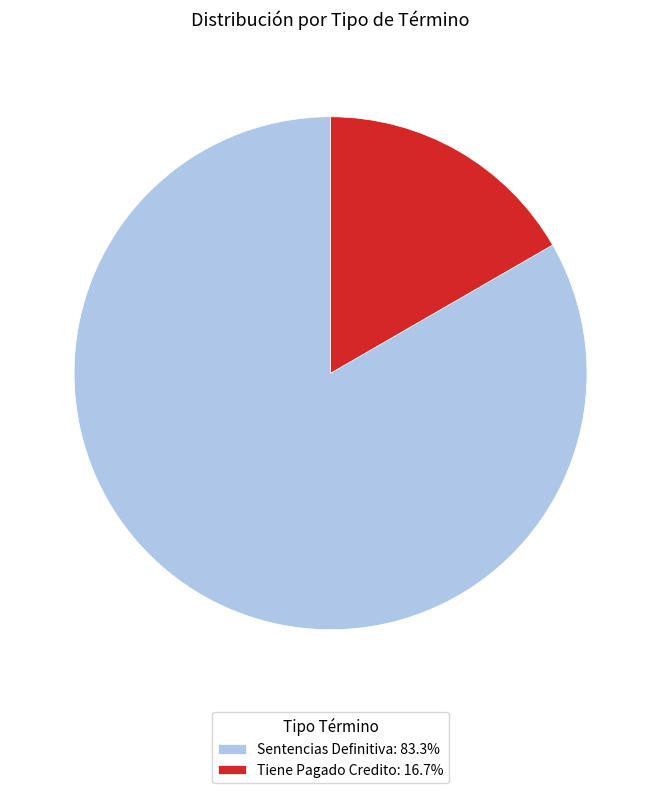

Rank the categories by value from highest to lowest.

Sentencias Definitiva, Tiene Pagado Credito